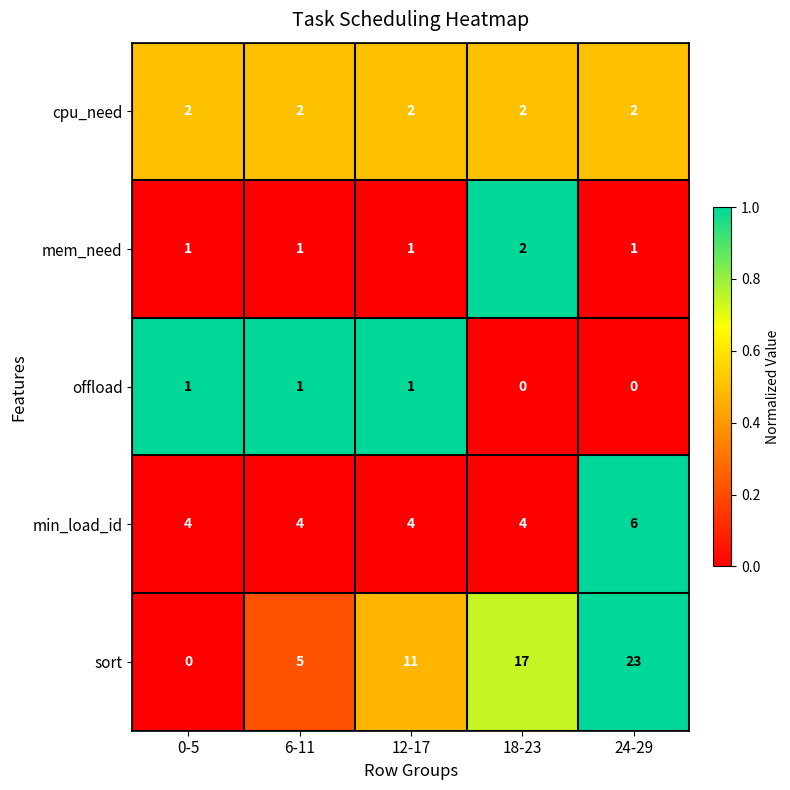

What is the sum of the cpu_need values at 12-17 and 0-5?

4